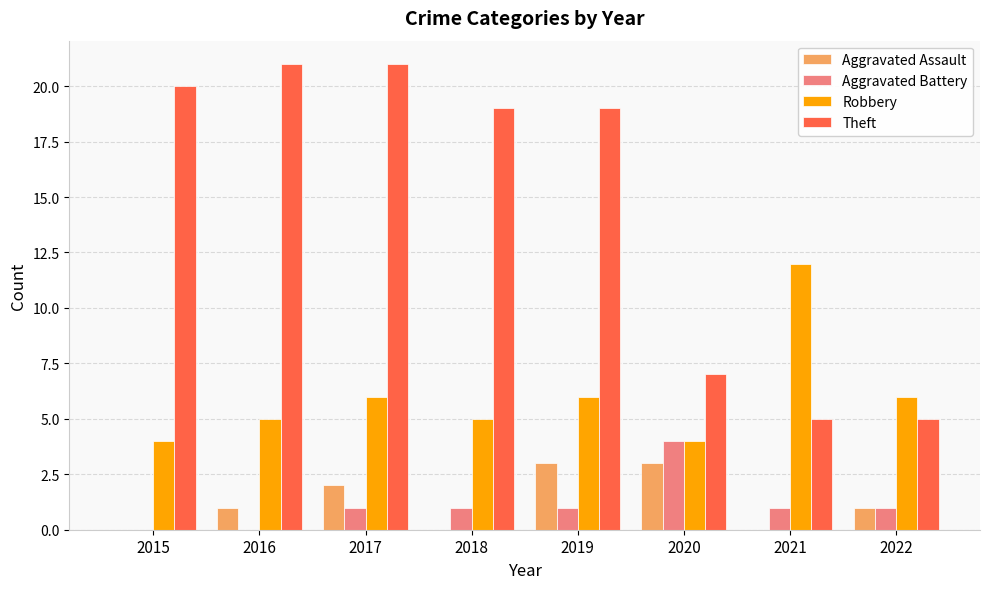

What are all the series names shown in the legend?

Aggravated Assault, Aggravated Battery, Robbery, Theft